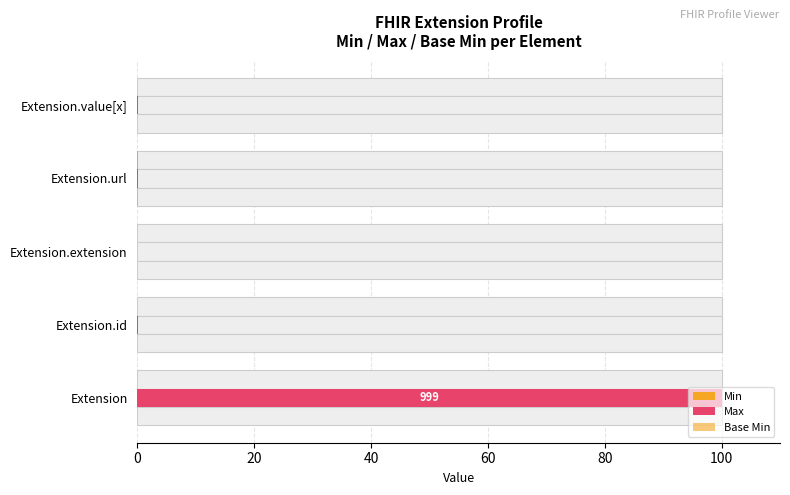

What is the highest value of the Base Min series?

0.1